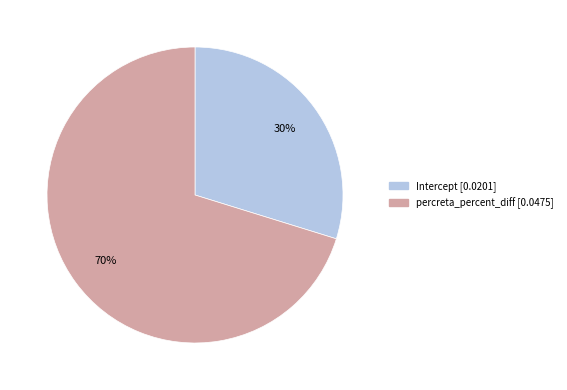

Do Intercept and percreta_percent_diff together represent more than half of the pie?

Yes